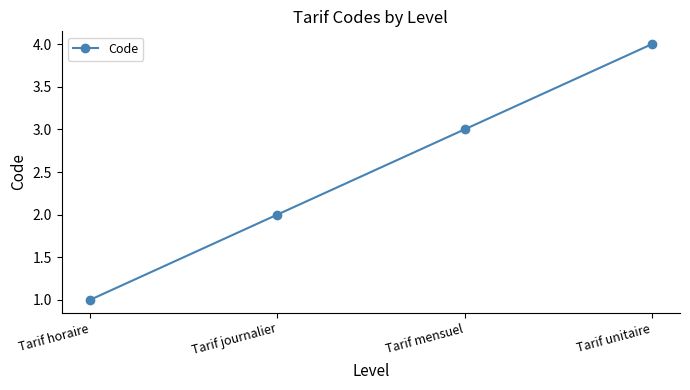

What is the sum of all values?

10